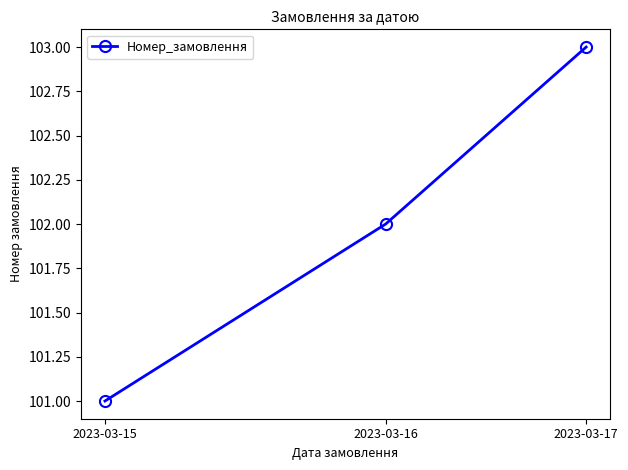

What is the change in value from 2023-03-15 to 2023-03-16?

+1